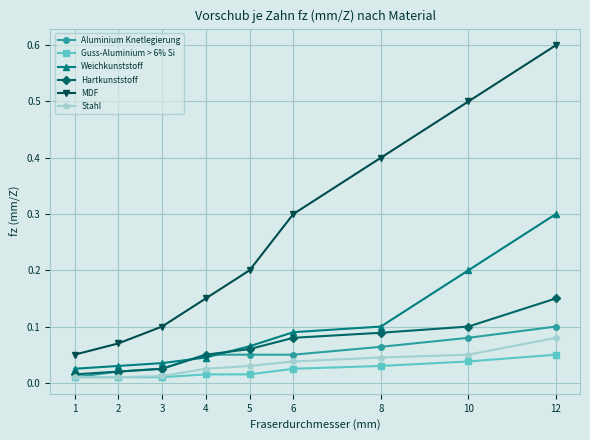

True or false: Guss-Aluminium > 6% Si and Weichkunststoff cross at least once.

False